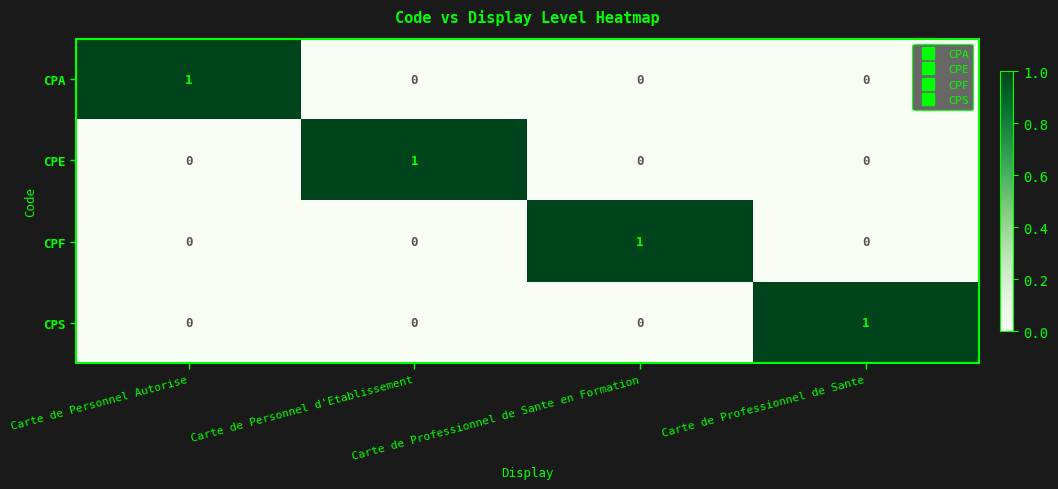

Count the number of data series in this chart.

4